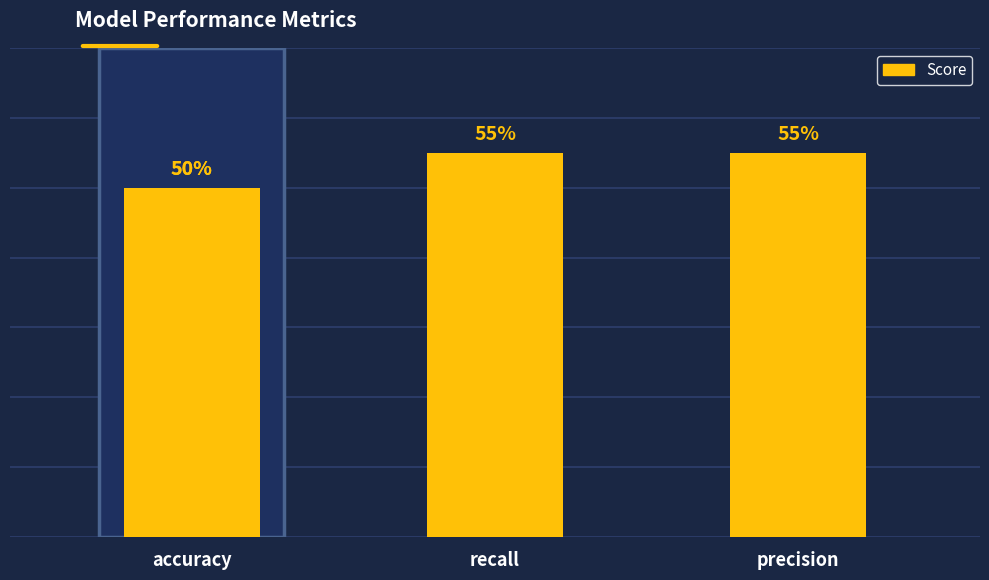

Which category has the lowest value across all series?

accuracy